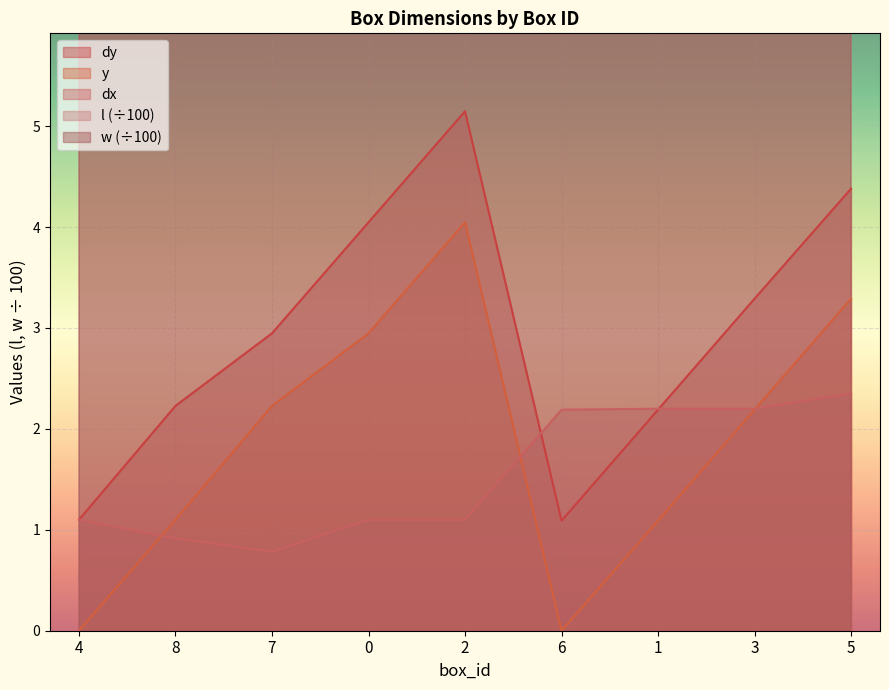

Rank the series by their maximum value, from lowest to highest.

dx, y, dy, w, l